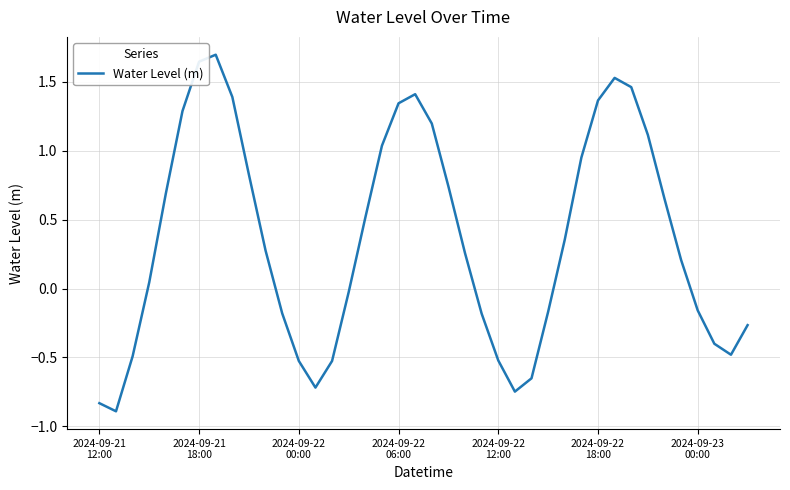

What is the minimum value shown in the chart?

-0.9